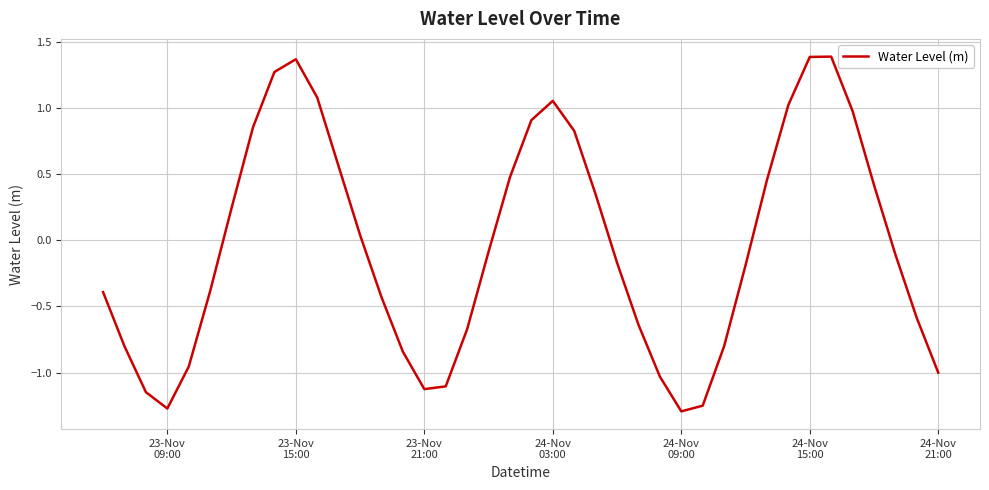

What is the smallest value displayed?

-1.3